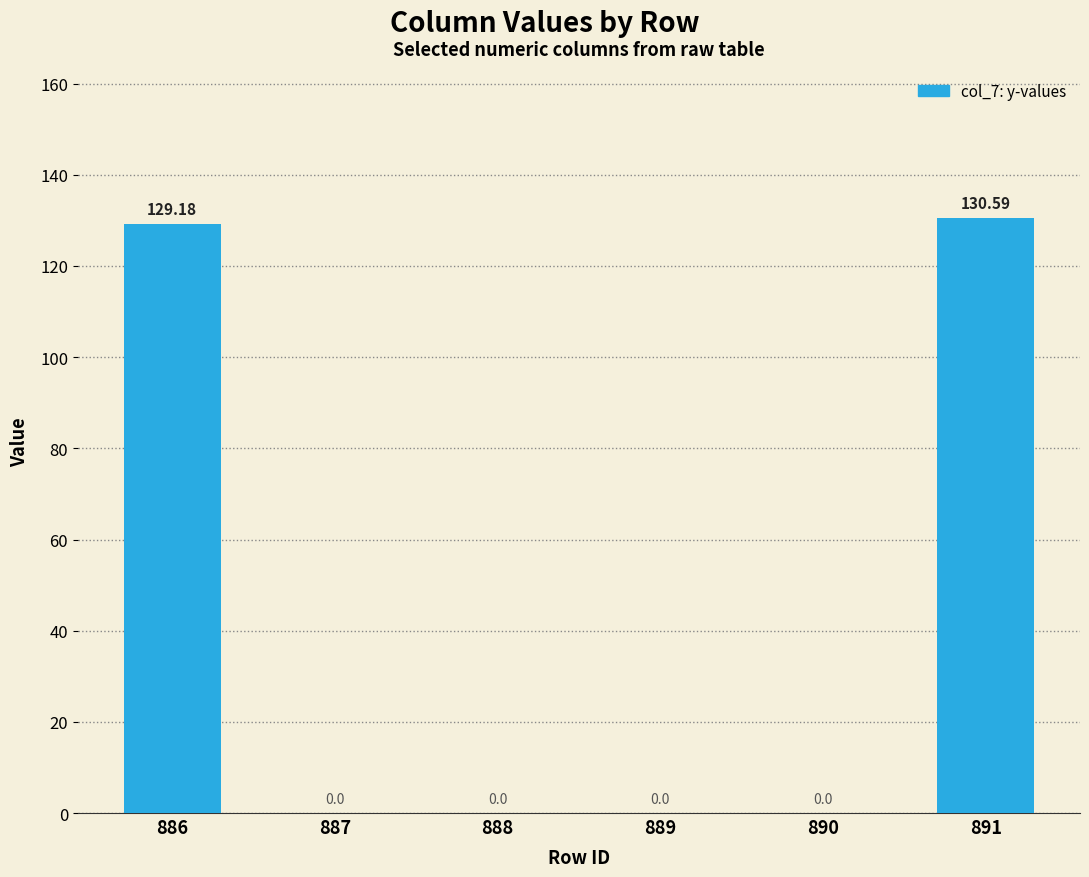

What is the change in value from 886 to 887?

-129.2